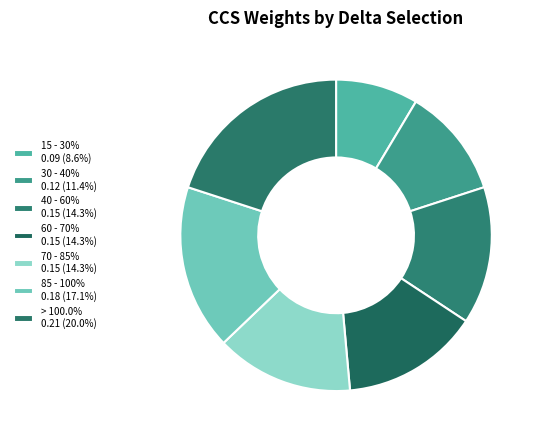

What is the change in value from 15 - 30% to 85 - 100%?

+0.1